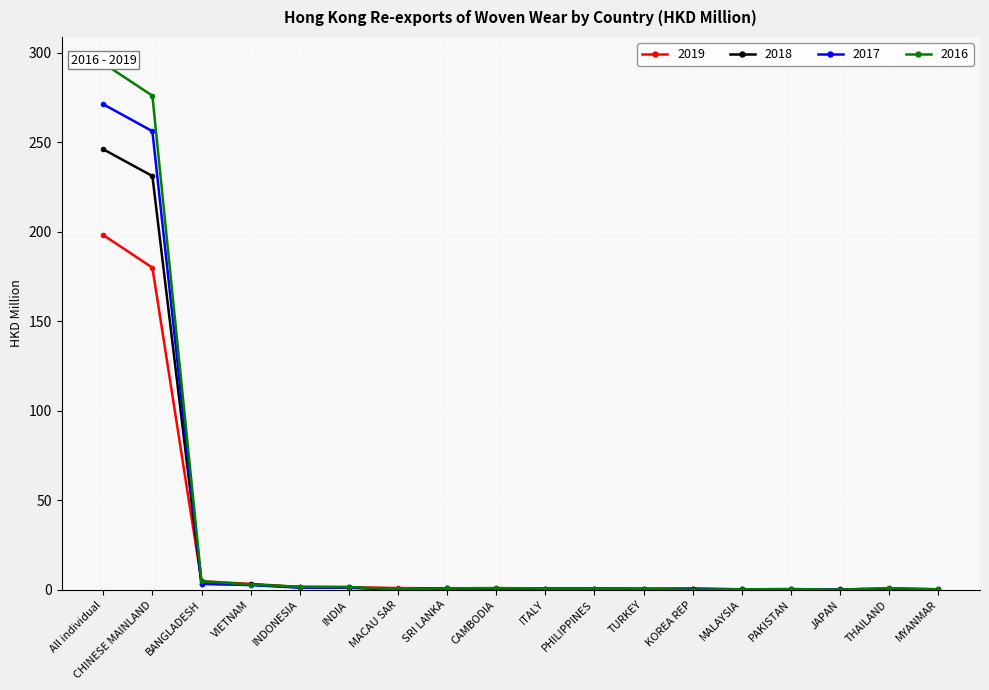

How many lines are shown in the chart?

4